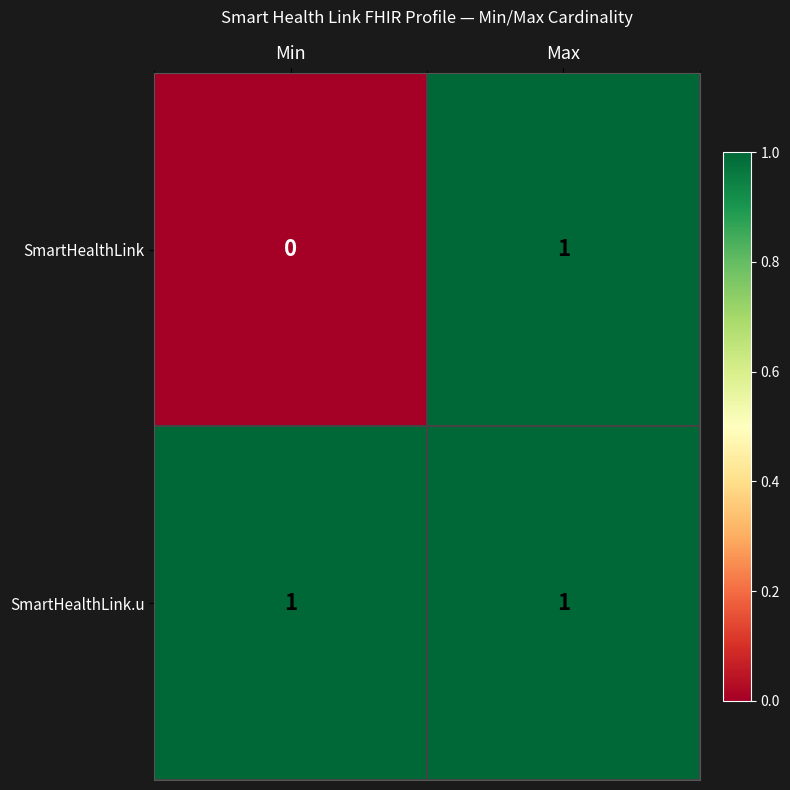

Is it true that SmartHealthLink.u equals 1 at Min?

True